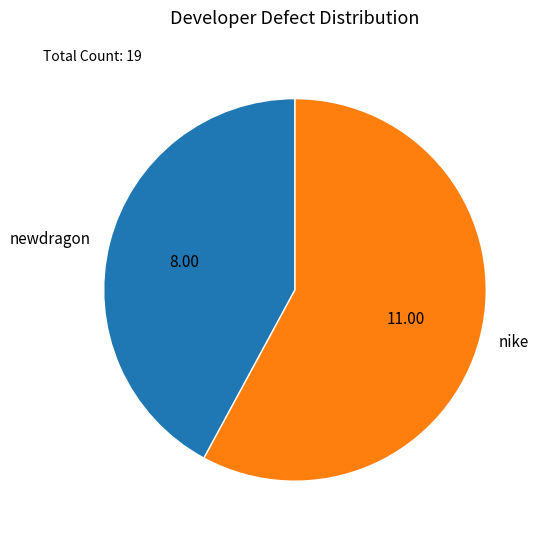

True or false: newdragon accounts for 42% of the total.

True